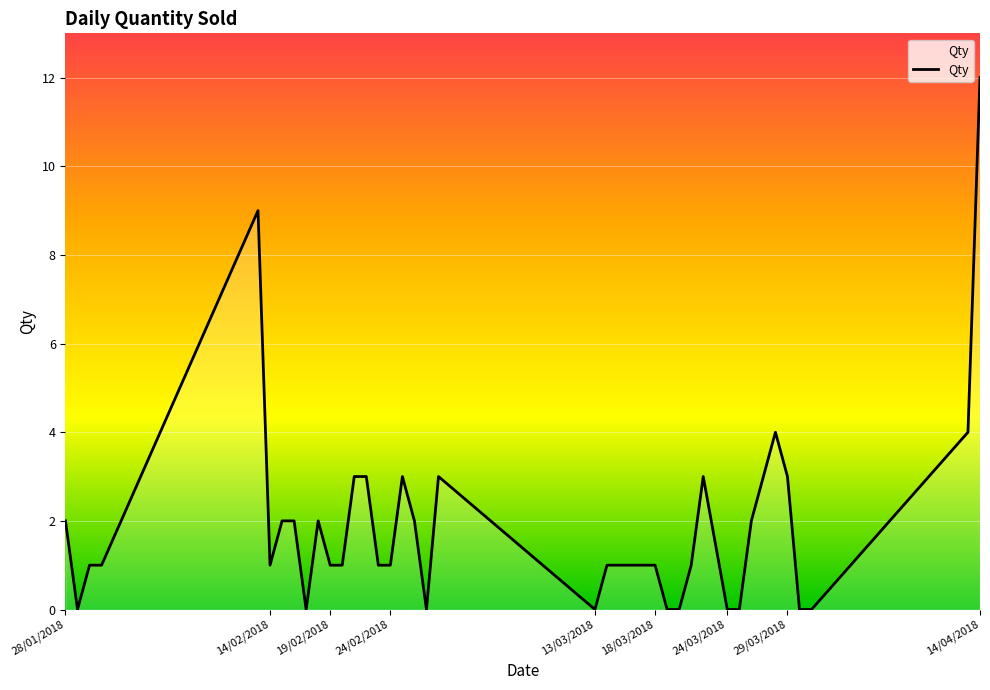

What is the greatest value displayed?

12